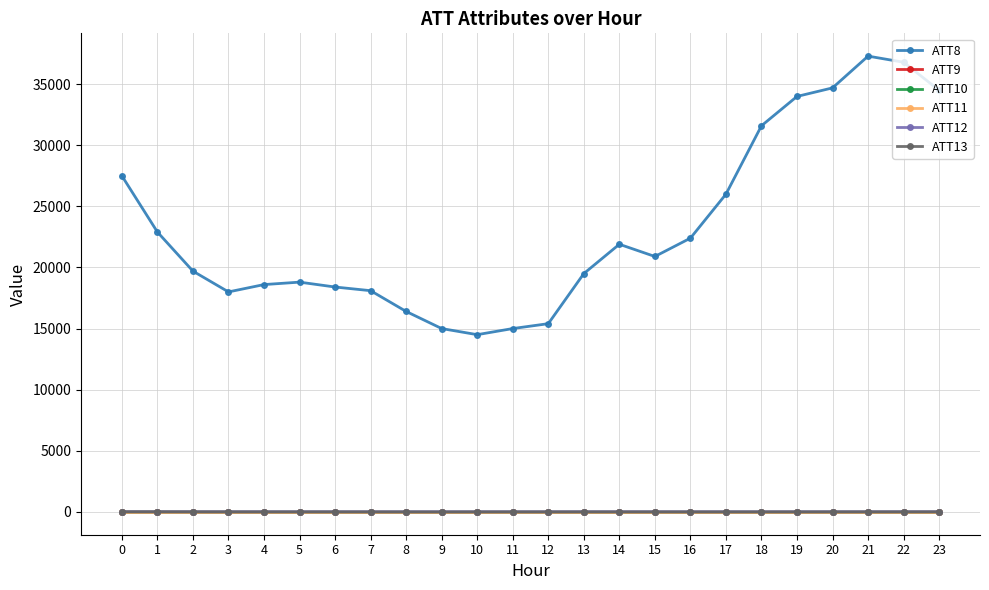

The ATT10 series shows -10.0 at 17. True or false?

True